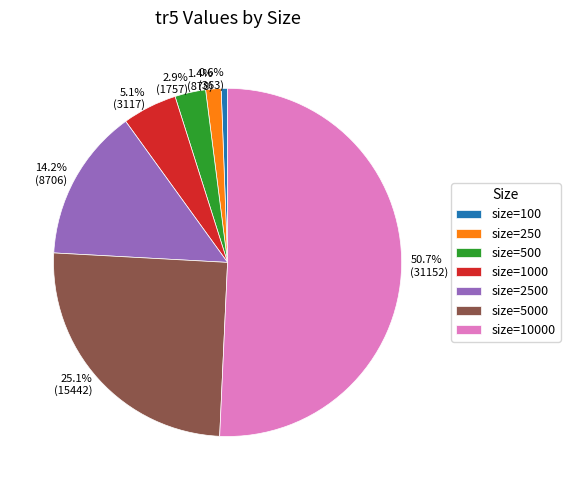

Is there any slice that represents more than half of the pie?

Yes